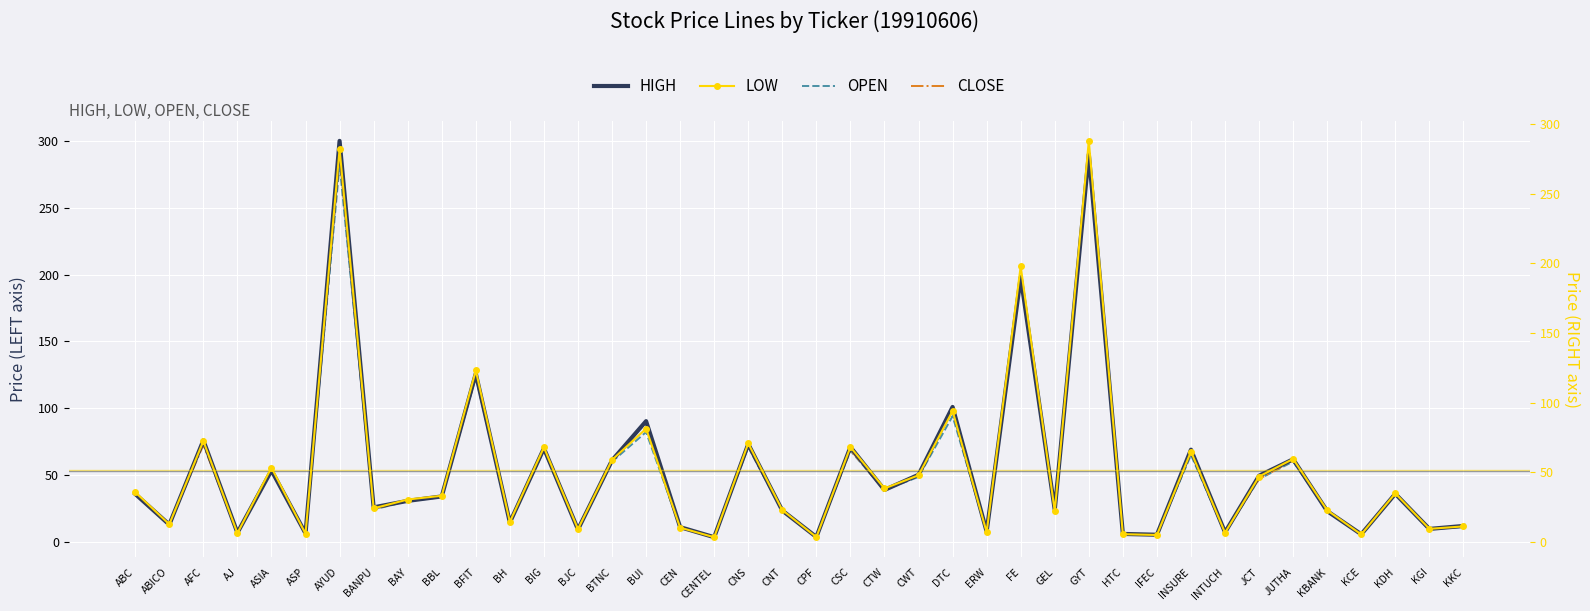

Is the value of OPEN at IFEC greater than the value of HIGH at BANPU?

No